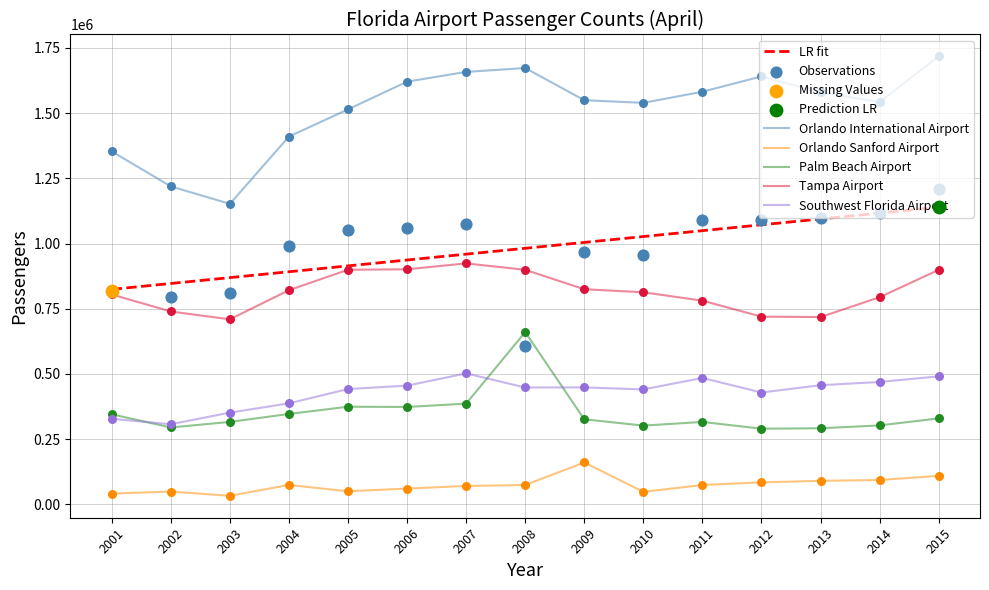

Is the value of Orlando_International_Airport at 2006 greater than the value of Orlando_Sanford_Airport at 2013?

Yes